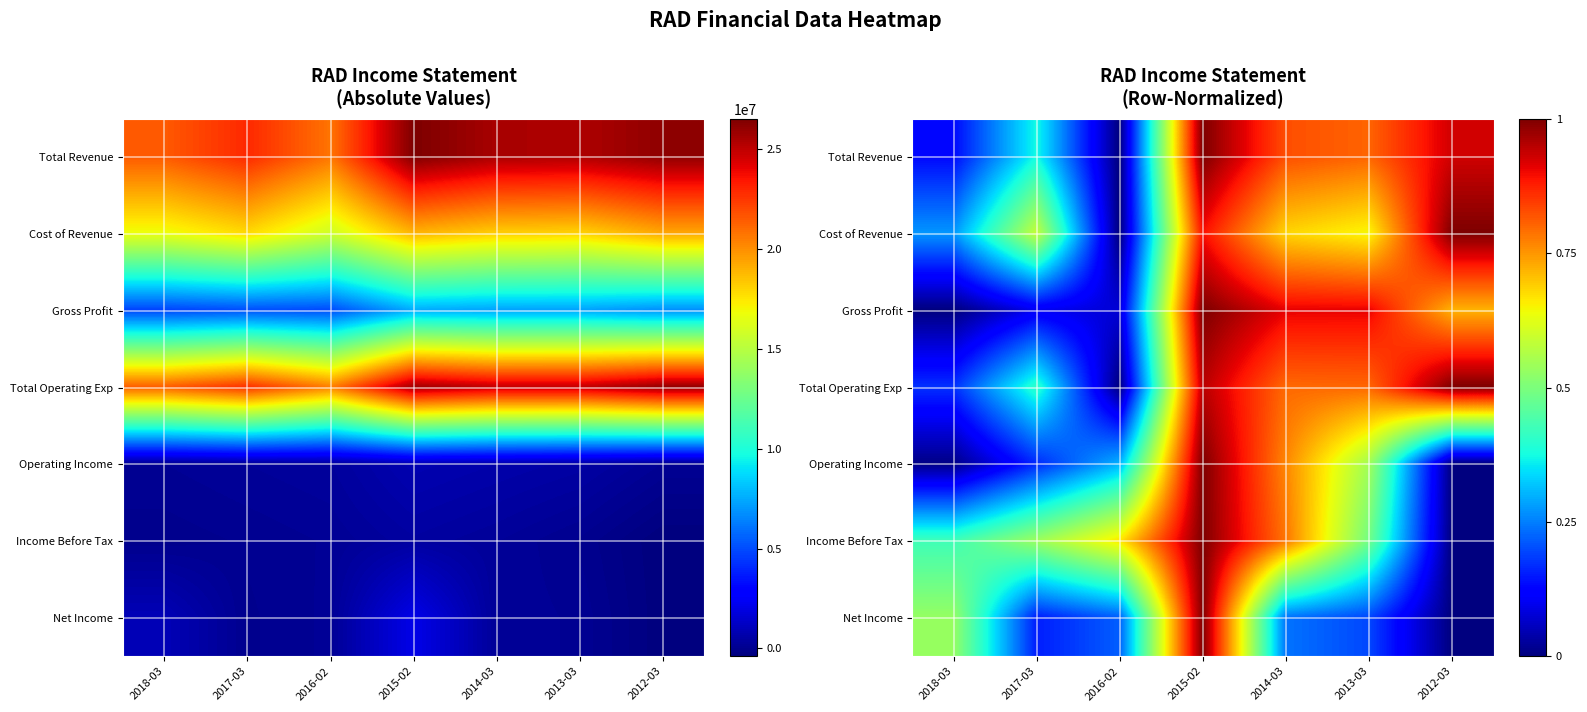

Is the value of Total Operating Exp at 2015-02 greater than the value of Income Before Tax at 2017-03?

Yes